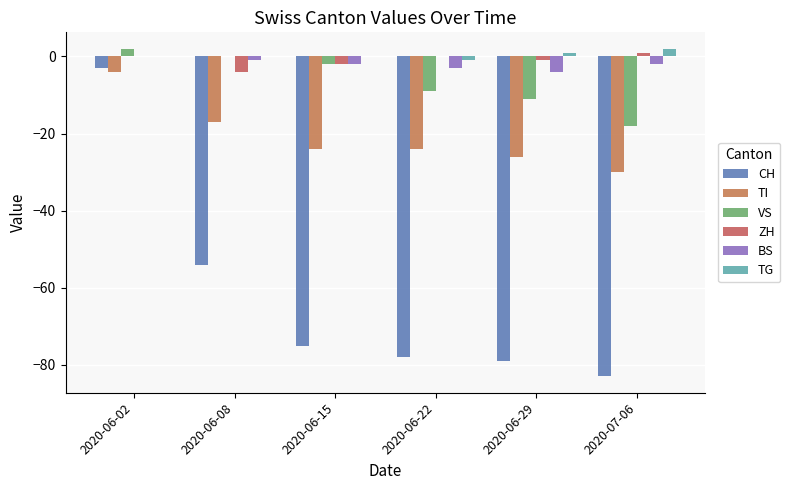

Where does the ZH series first go above 0?

2020-07-06